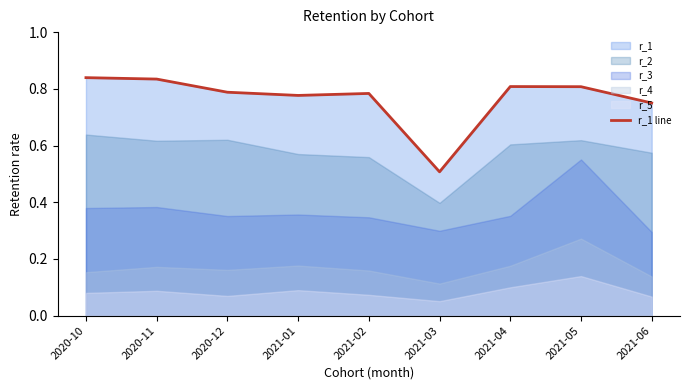

Which category has the highest value across all series?

2020-10